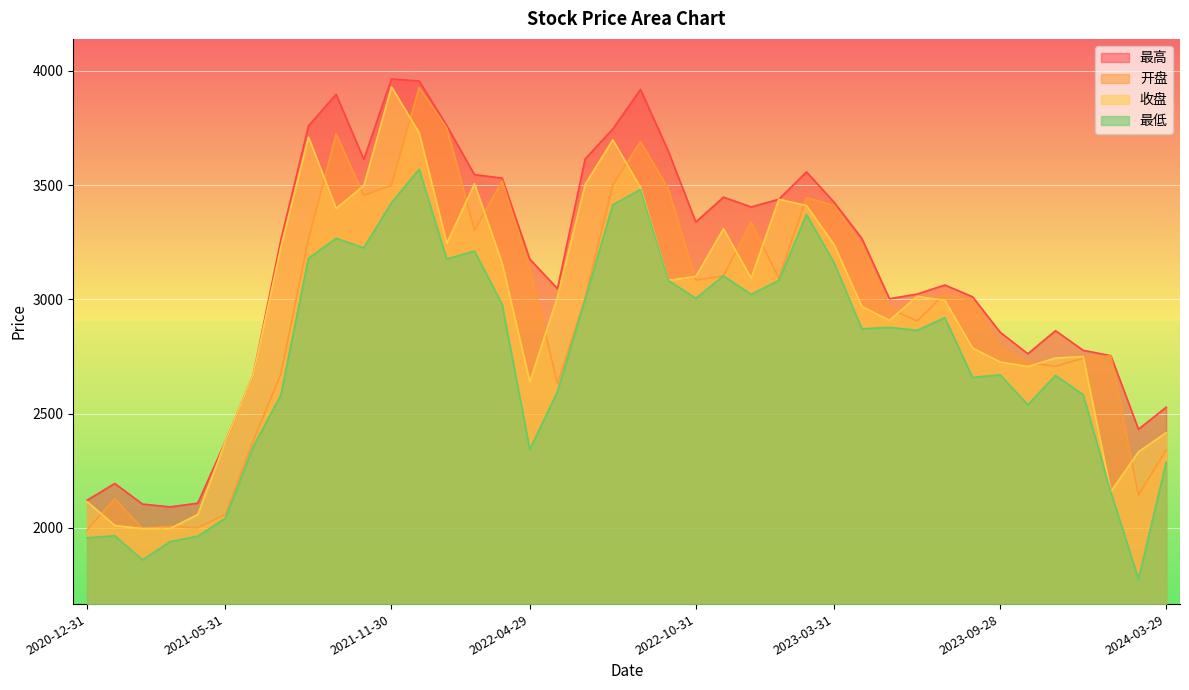

What is the maximum value for 最高?

3964.7